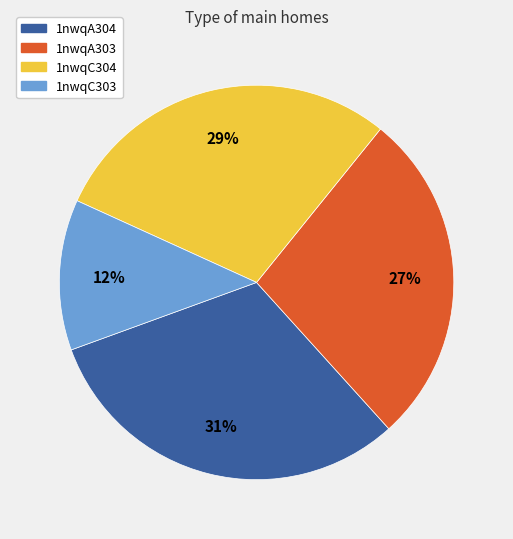

Does any single category account for the majority?

No